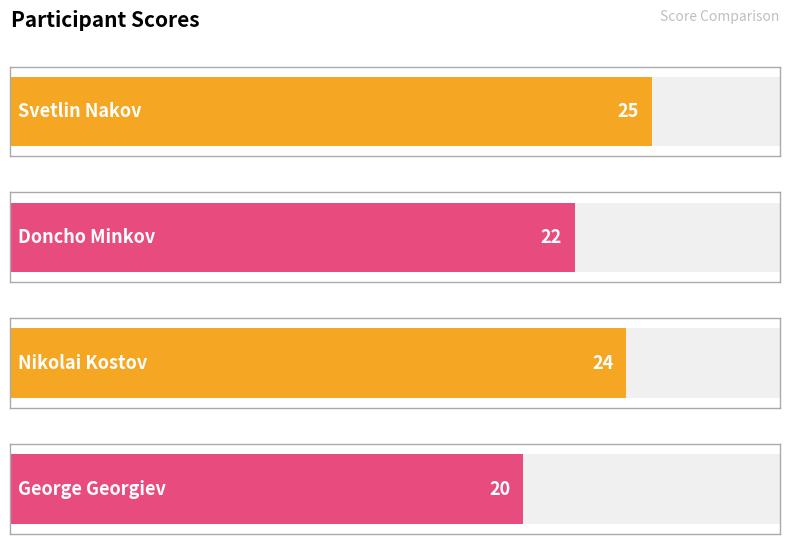

Which label corresponds to the smallest value in the chart?

George Georgiev